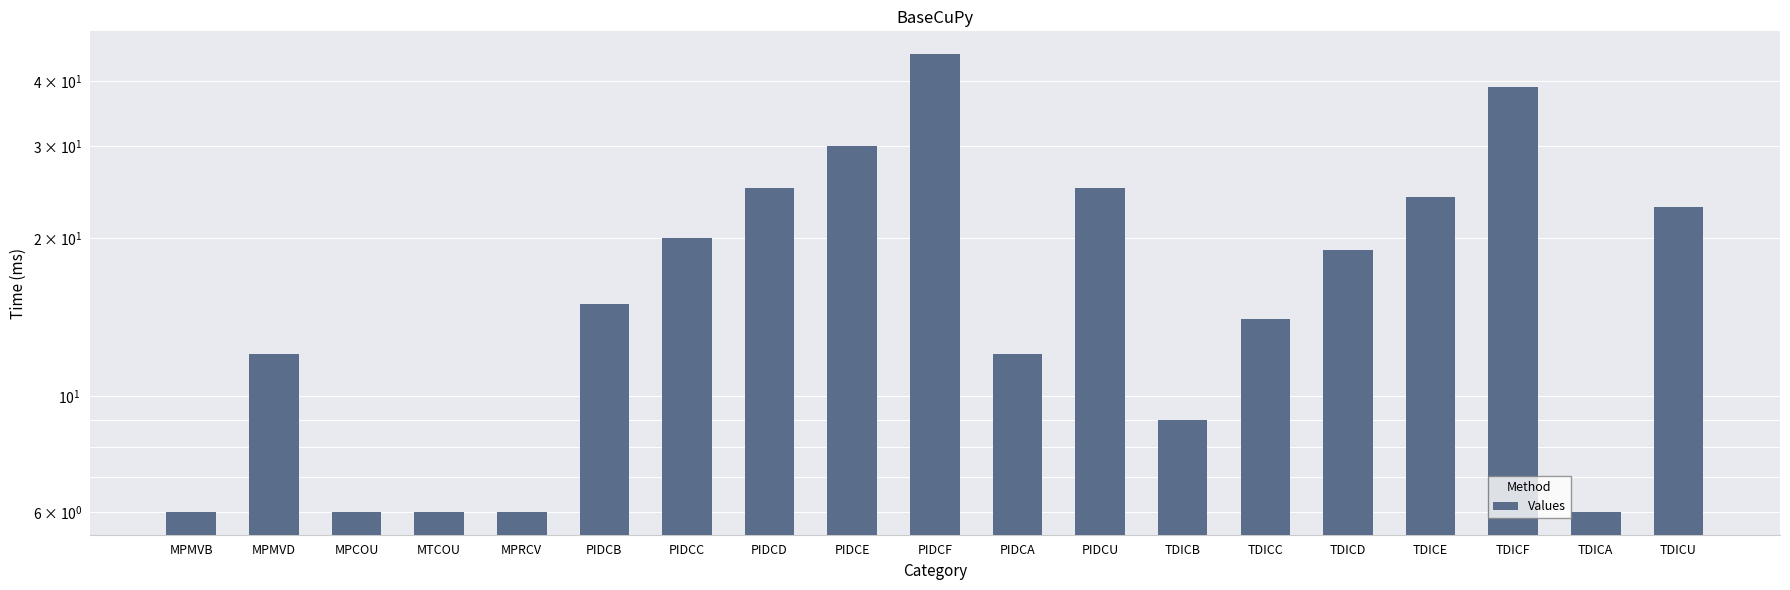

Are the bars horizontal?

No